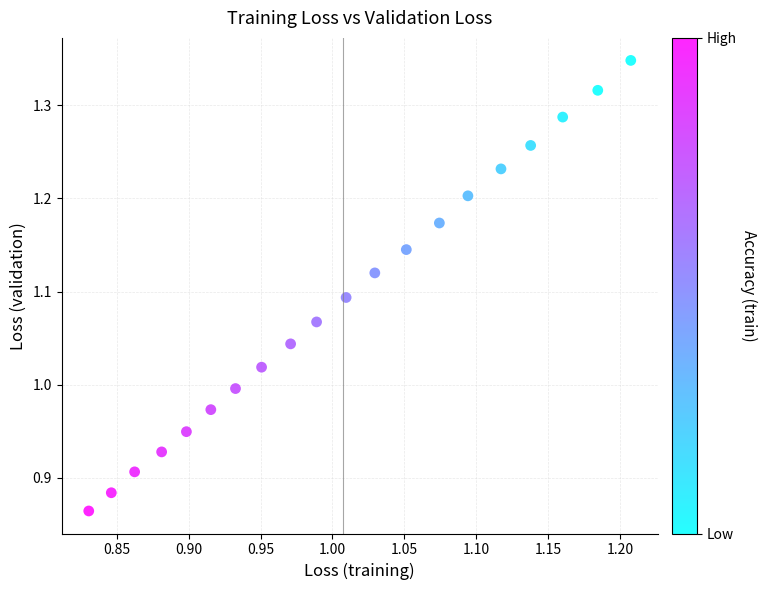

What is the range of X values (max minus min)?

0.4